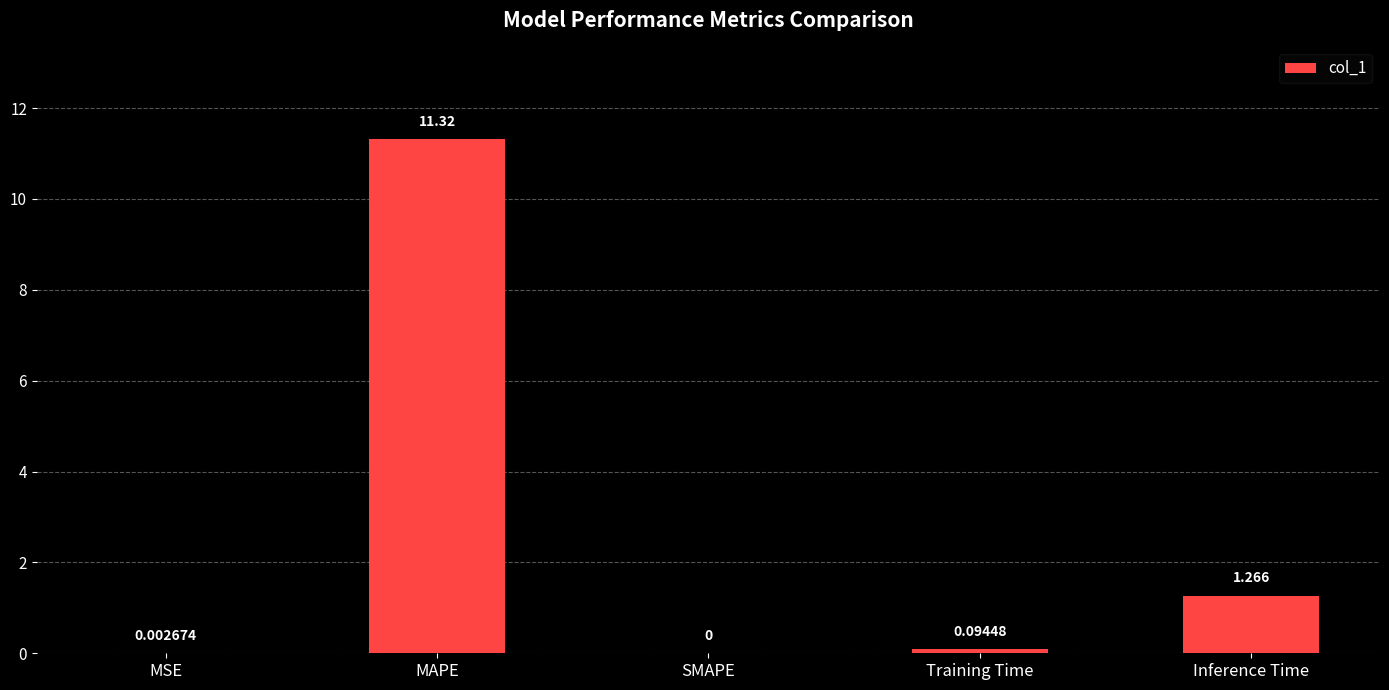

At which category does the chart reach its peak across all series?

MAPE